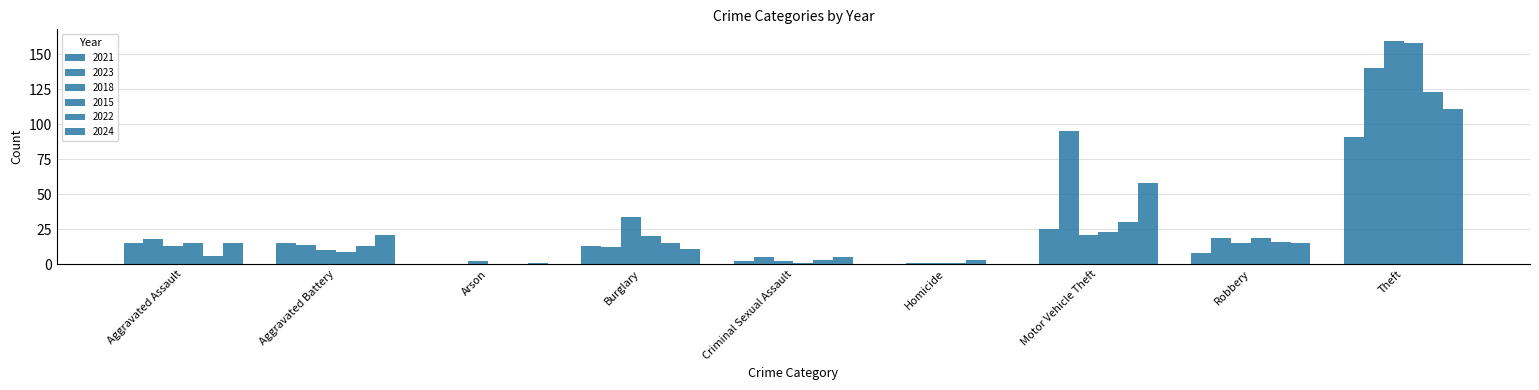

How many series are shown in this chart?

6